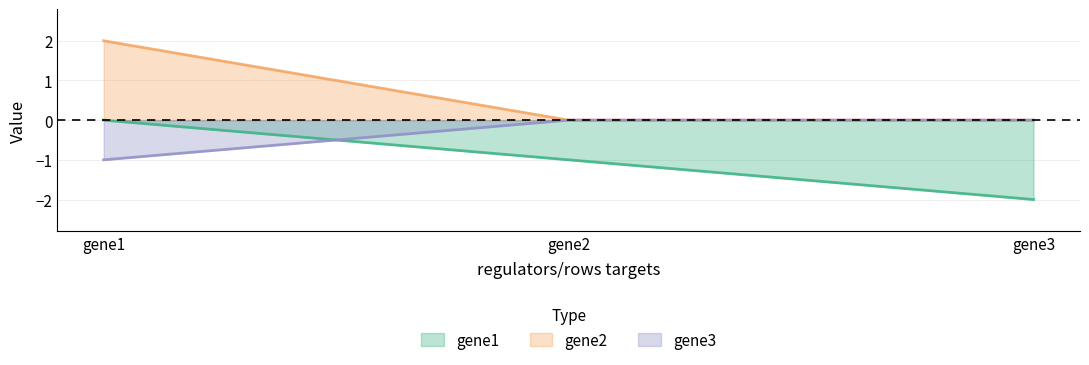

List the series in order of their peak value, lowest first.

gene1, gene3, gene2